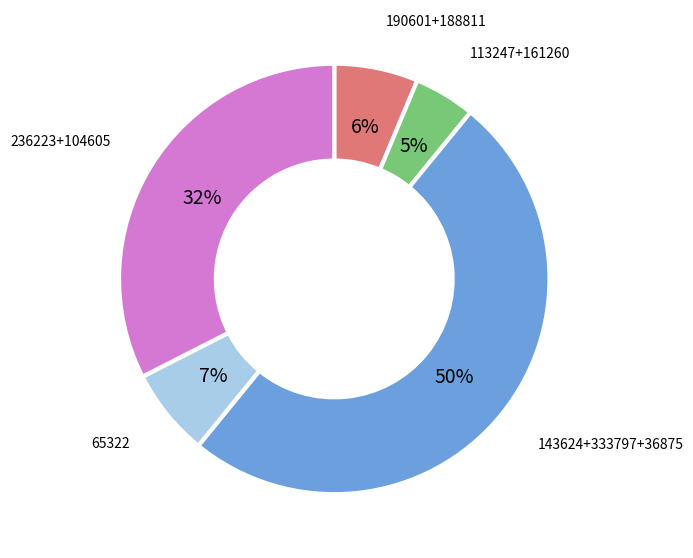

Does 65322 account for over 50% of the chart?

No